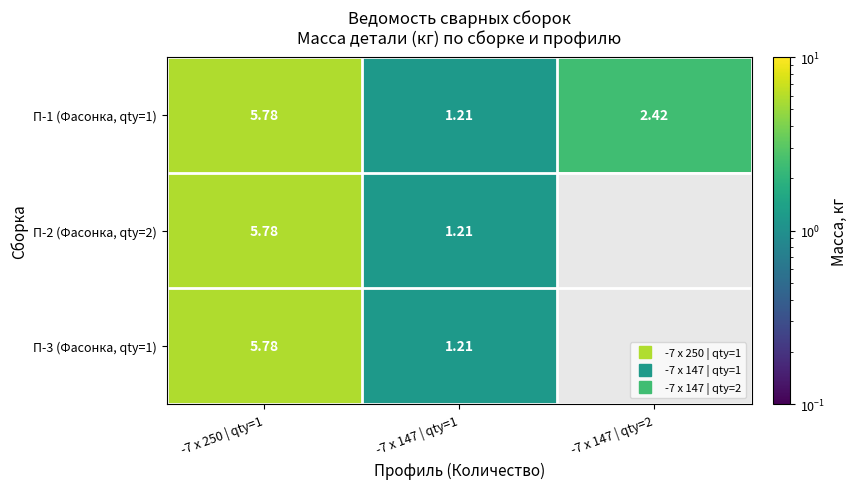

True or false: П-3 (Фасонка, qty=1) has a value of 7.7 at -7 x 250 | qty=1.

False